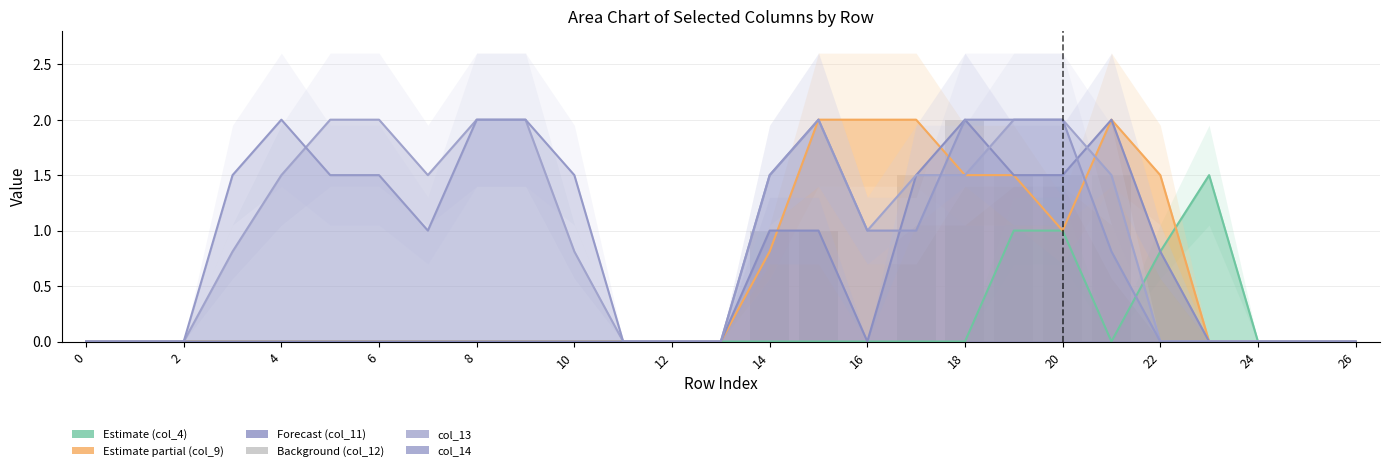

Approximately how many times larger is the value at 21 compared to 18?

0.8